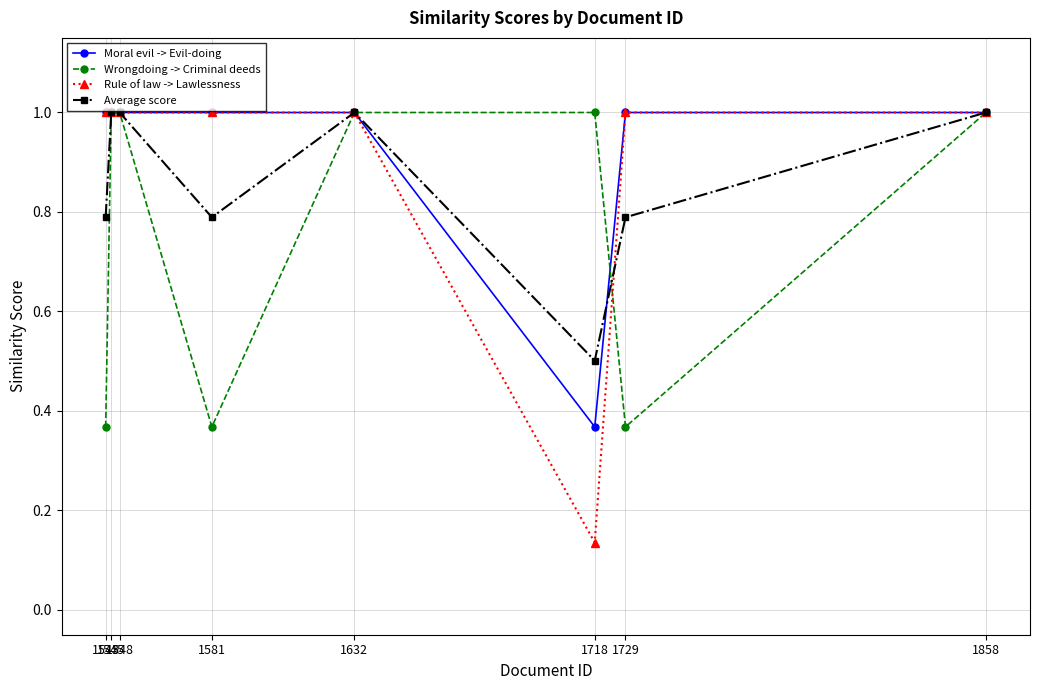

What is the value of the Rule of law -> Lawlessness point at the 8th from the left?

1.0